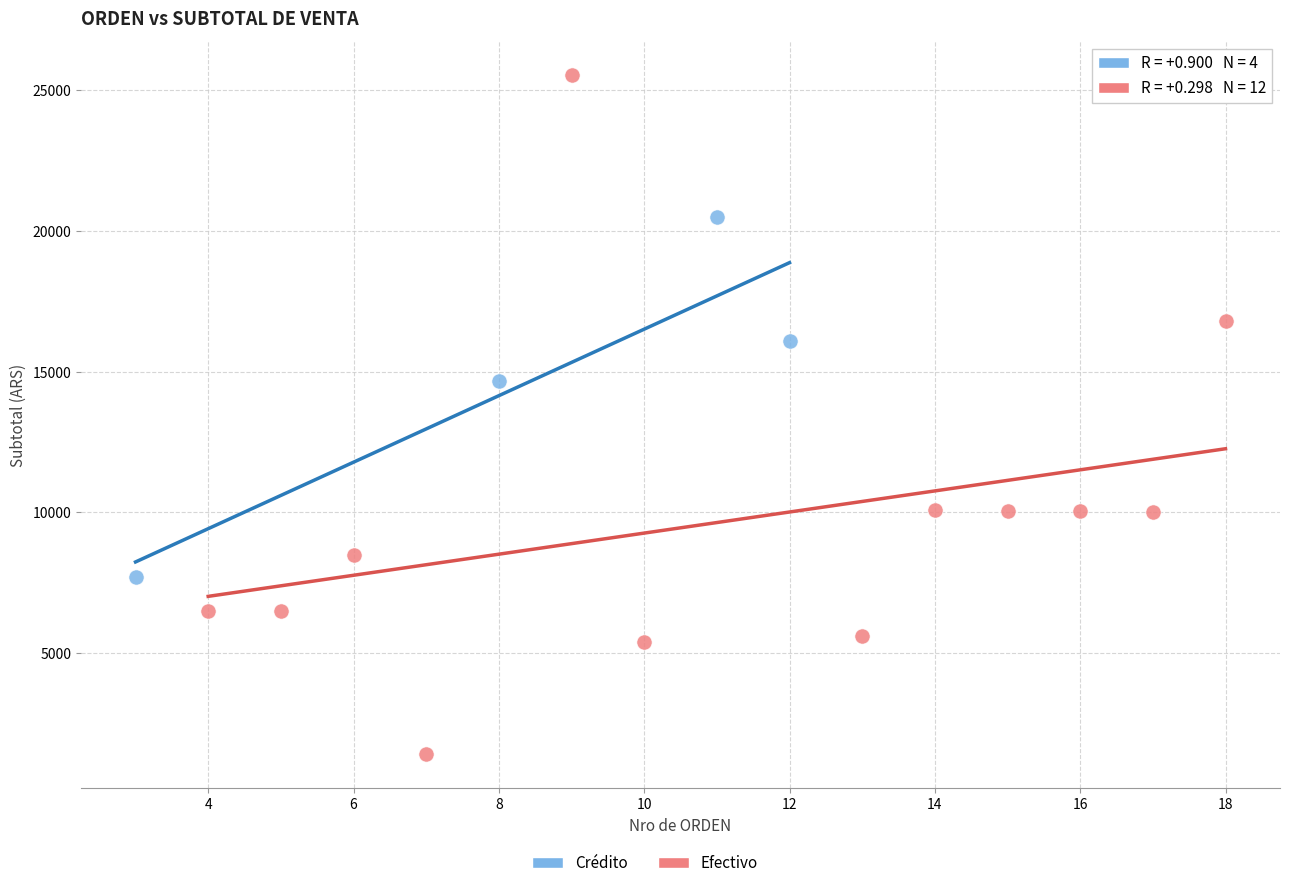

Which series reaches the maximum Y coordinate?

Efectivo